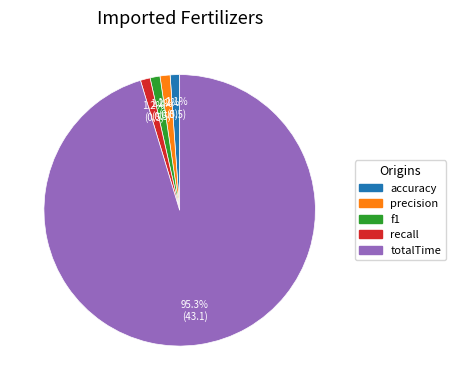

Count the number of slices in the pie.

5